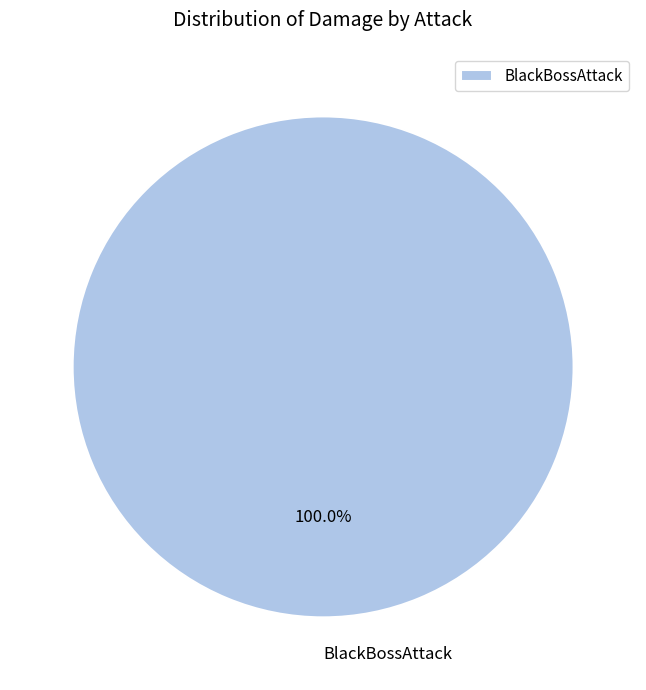

Is BlackBossAttack the majority of the pie?

Yes